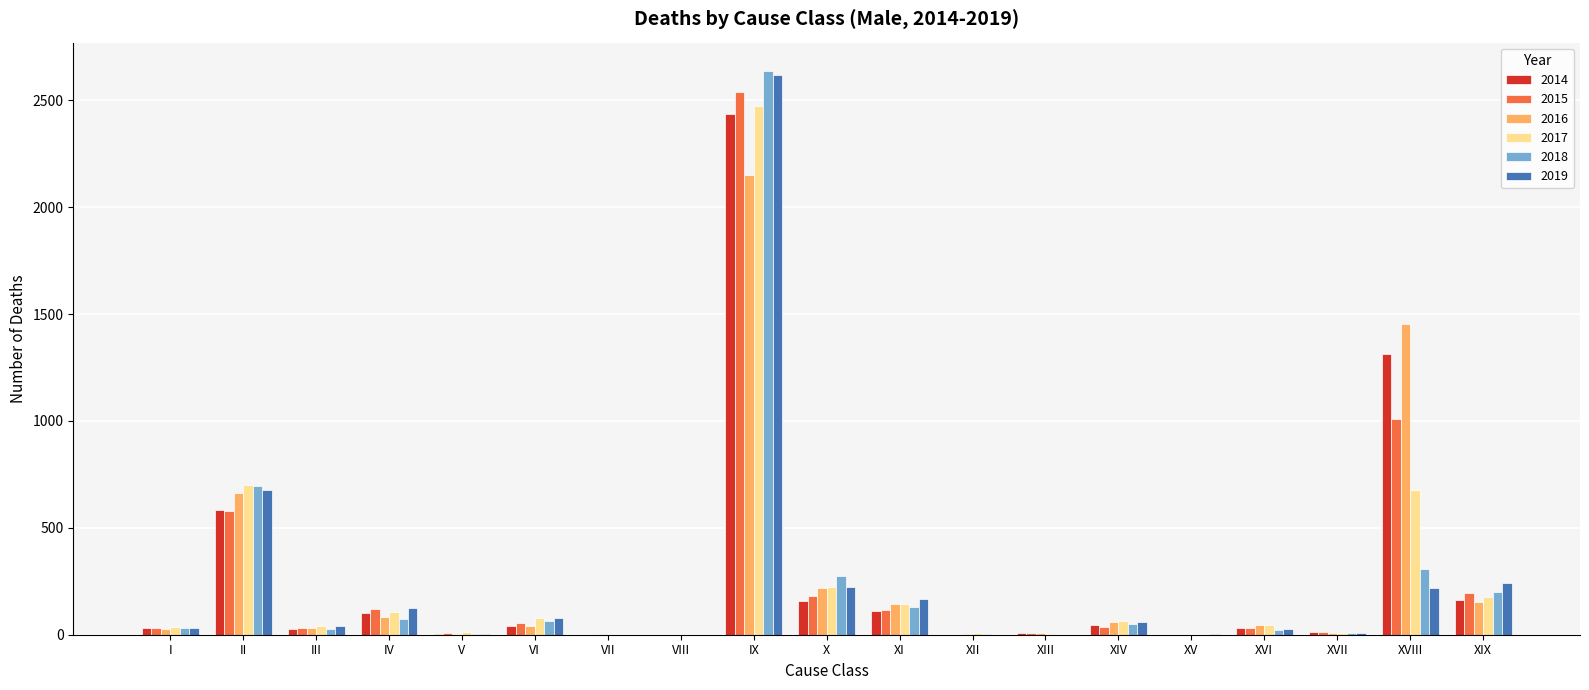

What is the total value across all series at XVIII?

4979